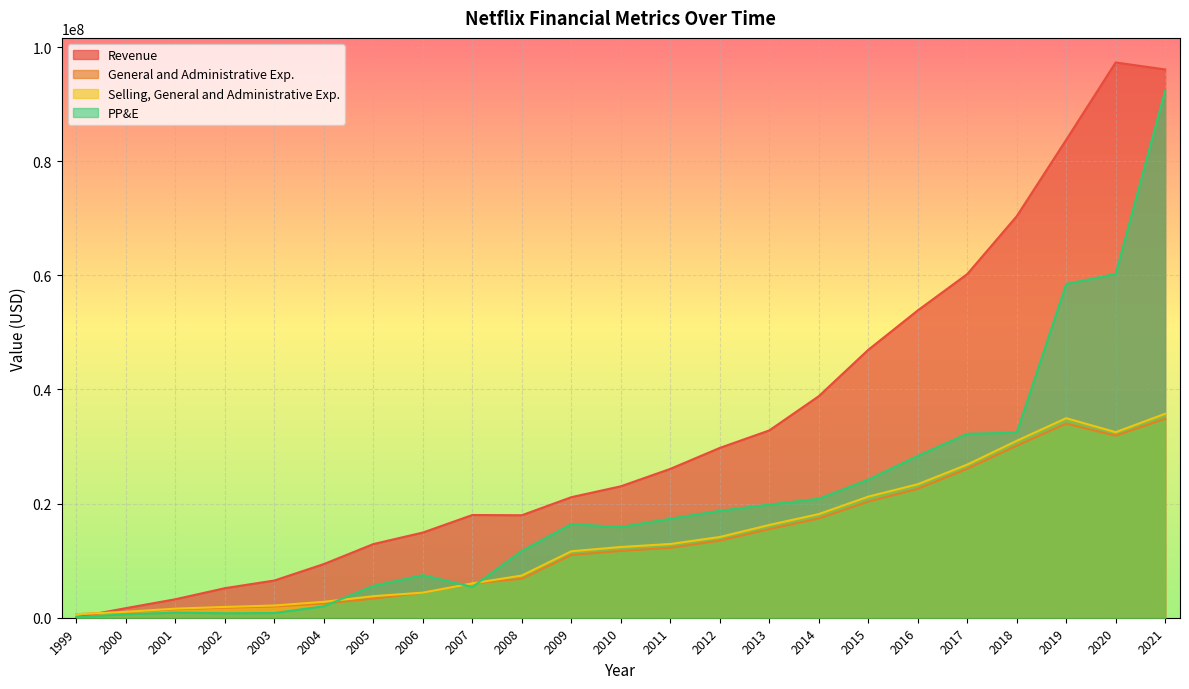

How many data points in General and Administrative Exp. are less than 11705000?

11